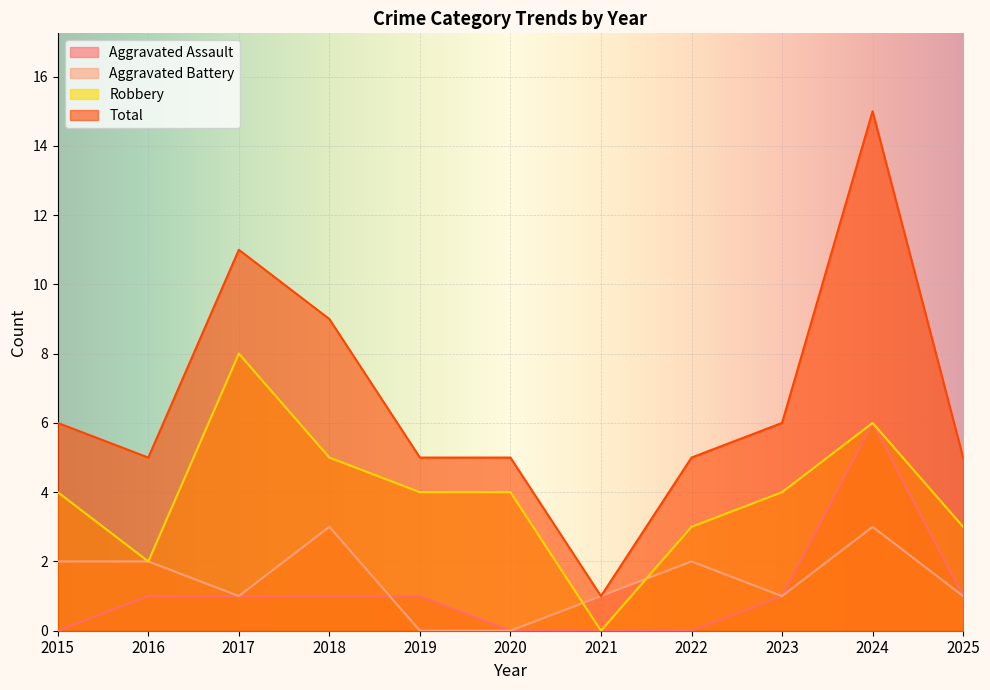

True or false: Total and Aggravated Assault cross at least once.

False